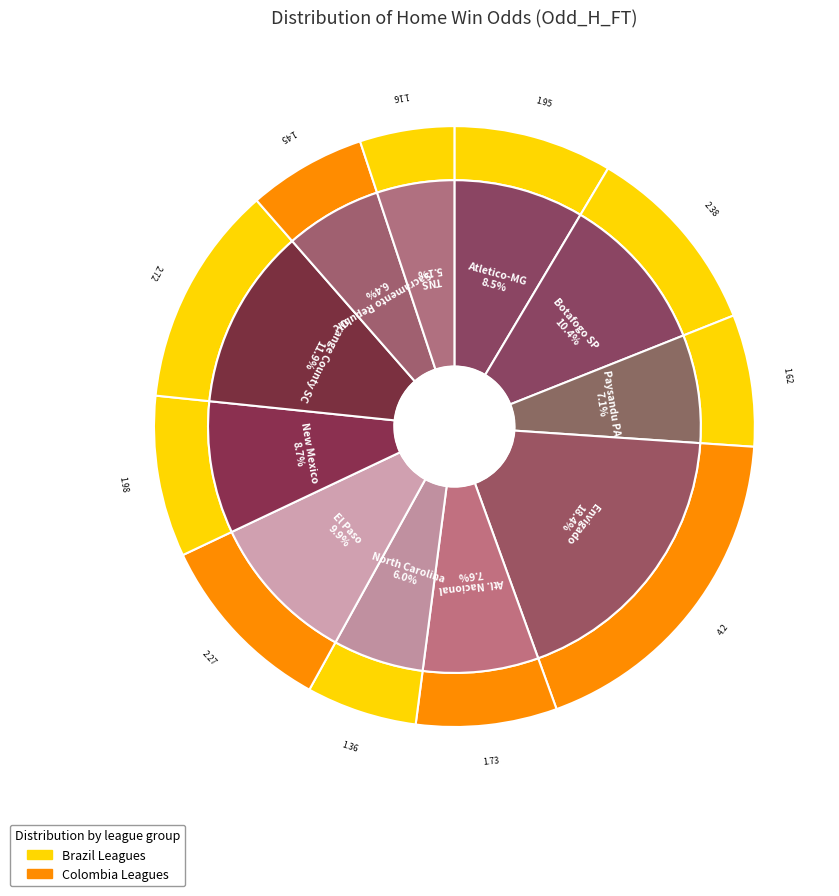

Is the sum of Botafogo SP and North Carolina greater than half?

No